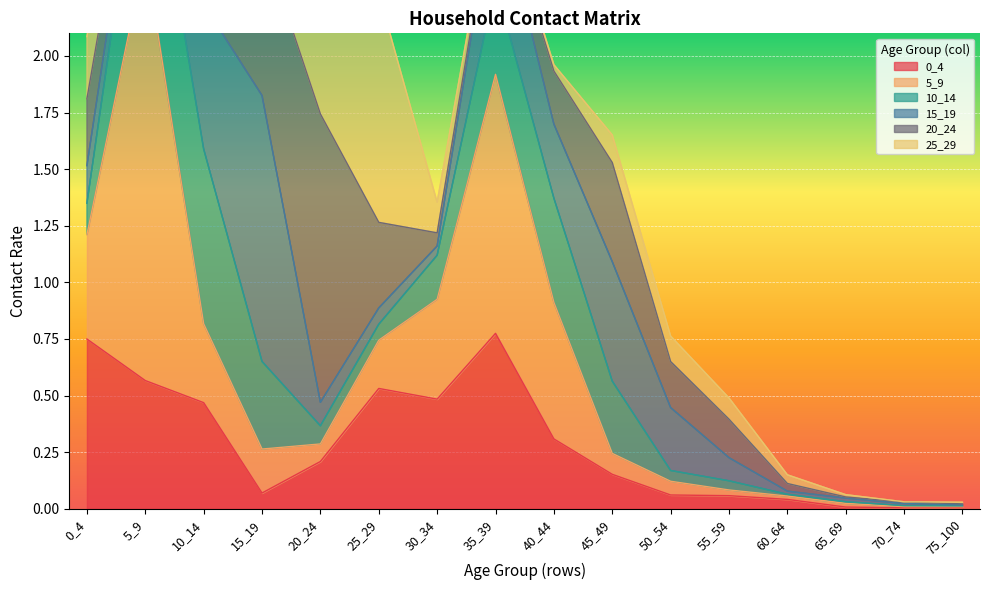

What is the sum of all 10_14 values?

3.6